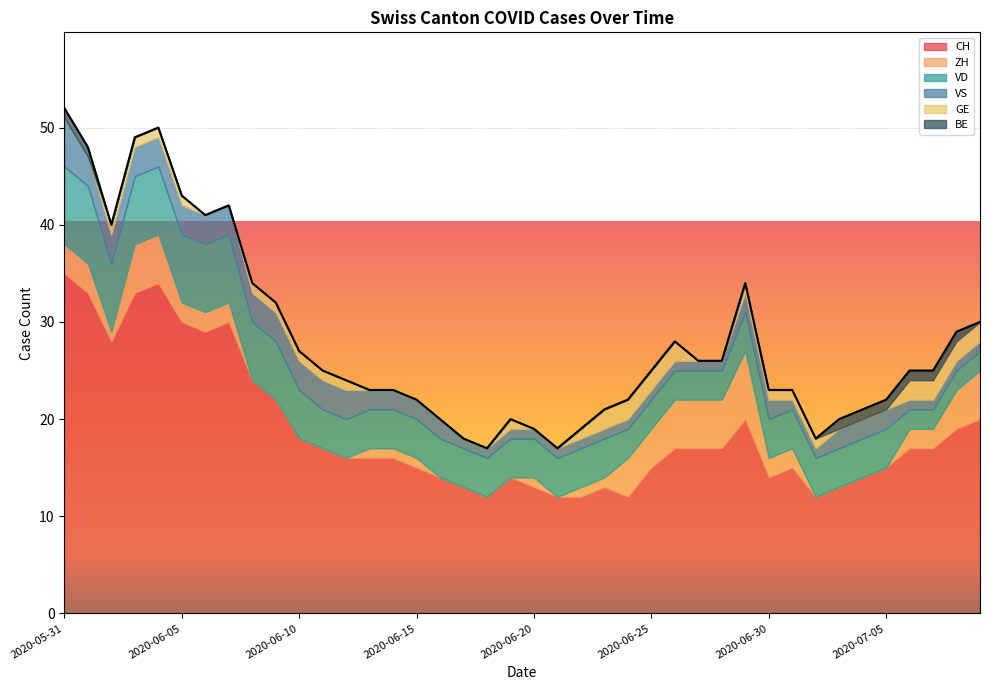

Is it true that BE equals 0 at 2020-06-21?

True